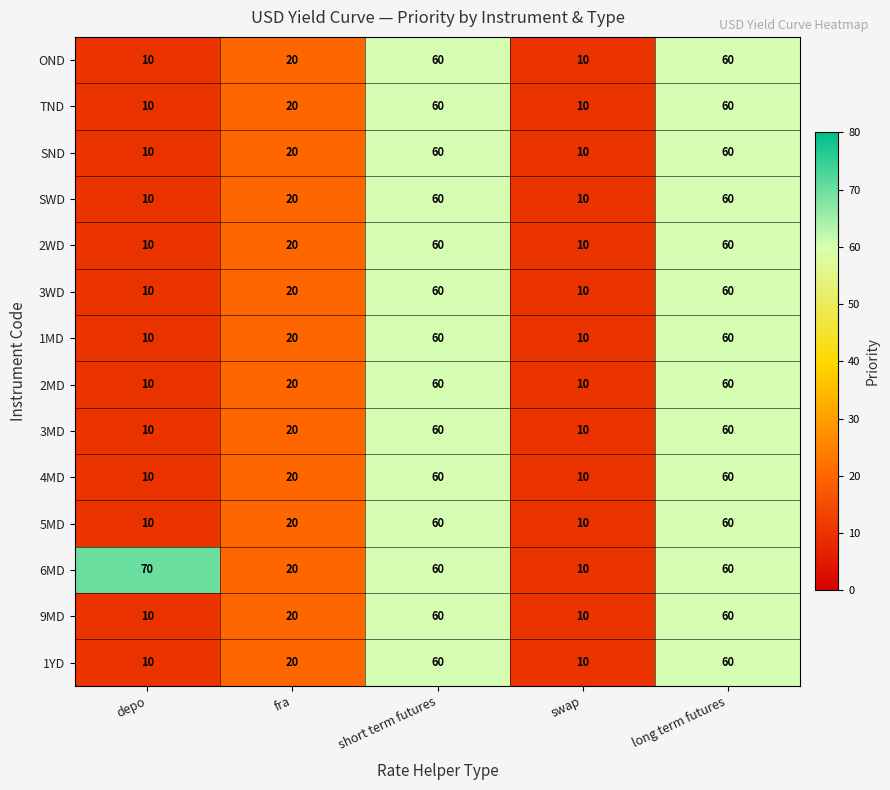

Which series has the largest range (max minus min)?

6MD